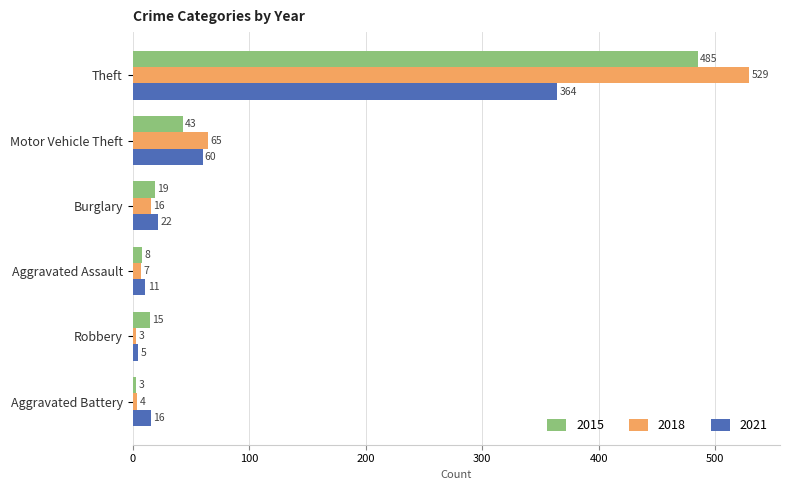

What is the sum of the 2018 values at Aggravated Battery and Motor Vehicle Theft?

69